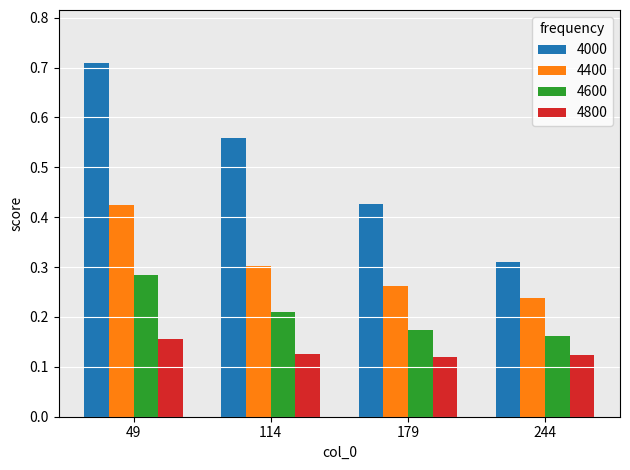

How many 4000 values are between 0 and 1?

4